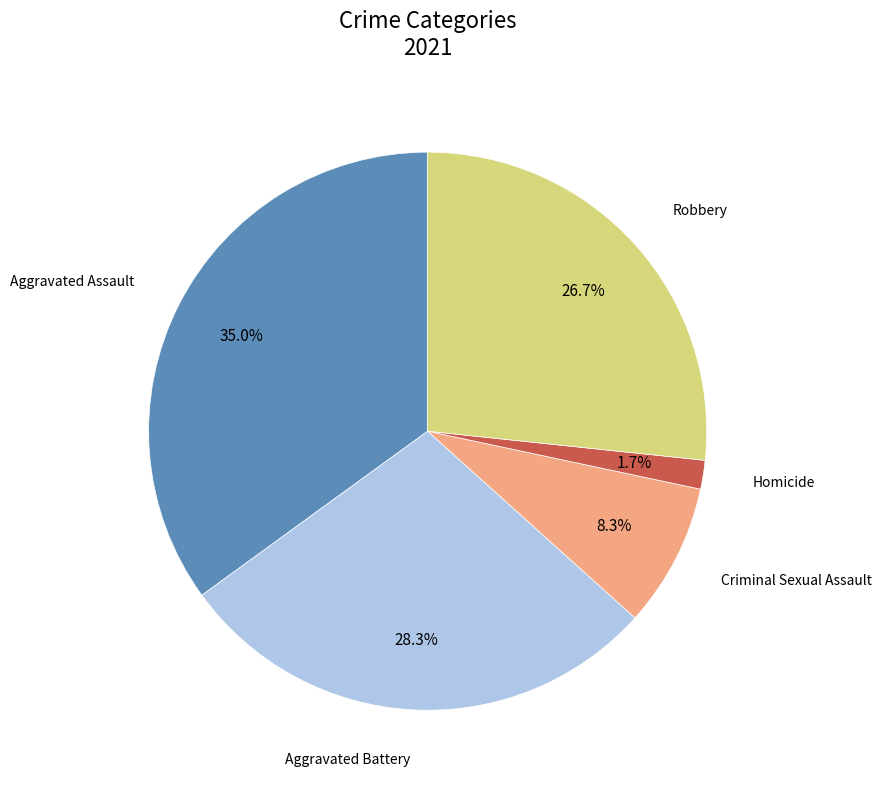

Is there any slice that represents more than half of the pie?

No